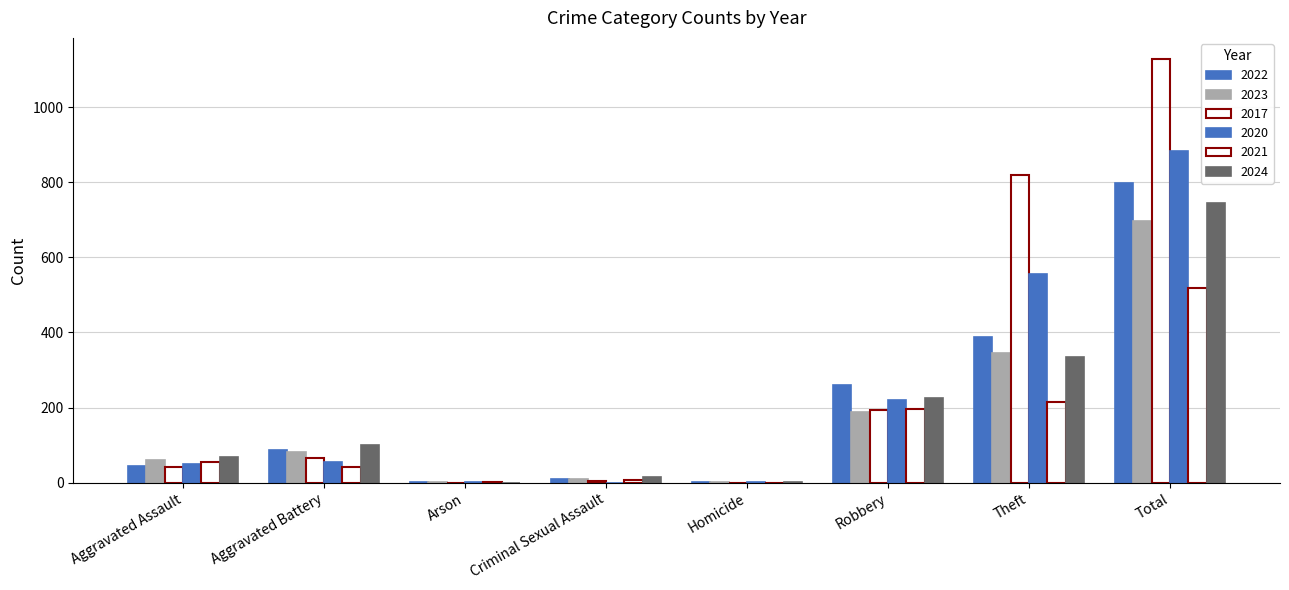

How many groups of bars are there?

8